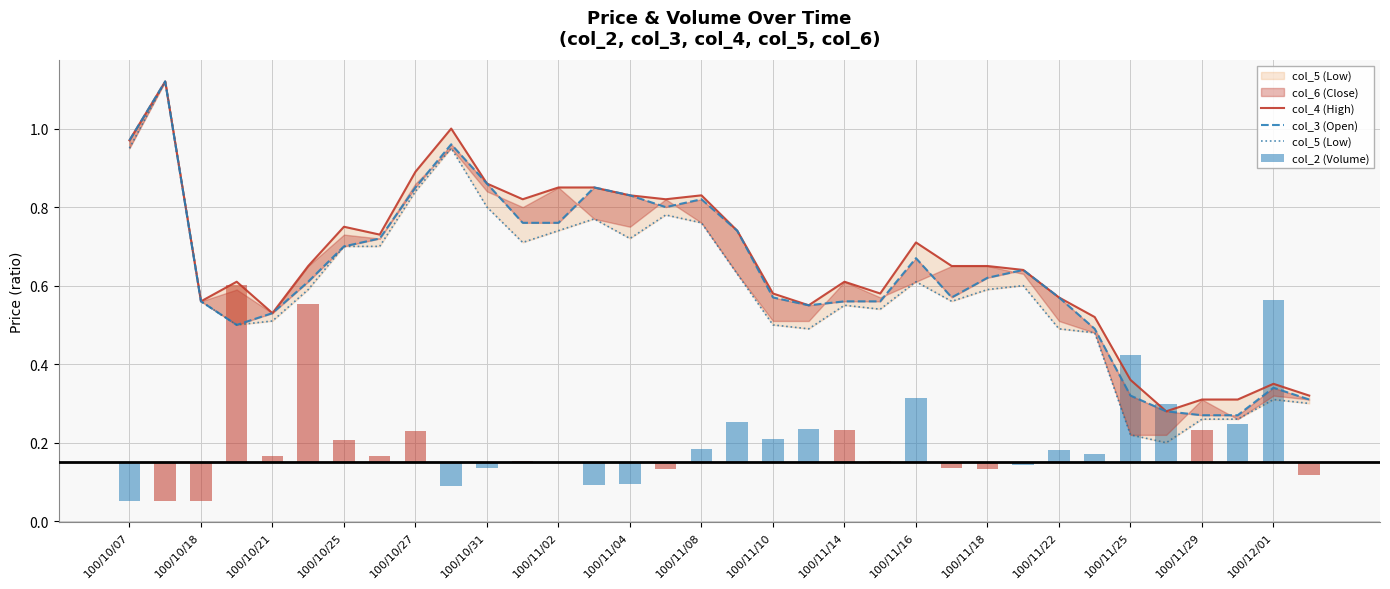

Rank the series by their maximum value, from highest to lowest.

col_4 (High), col_3 (Open), col_5 (Low), col_2 (Volume)